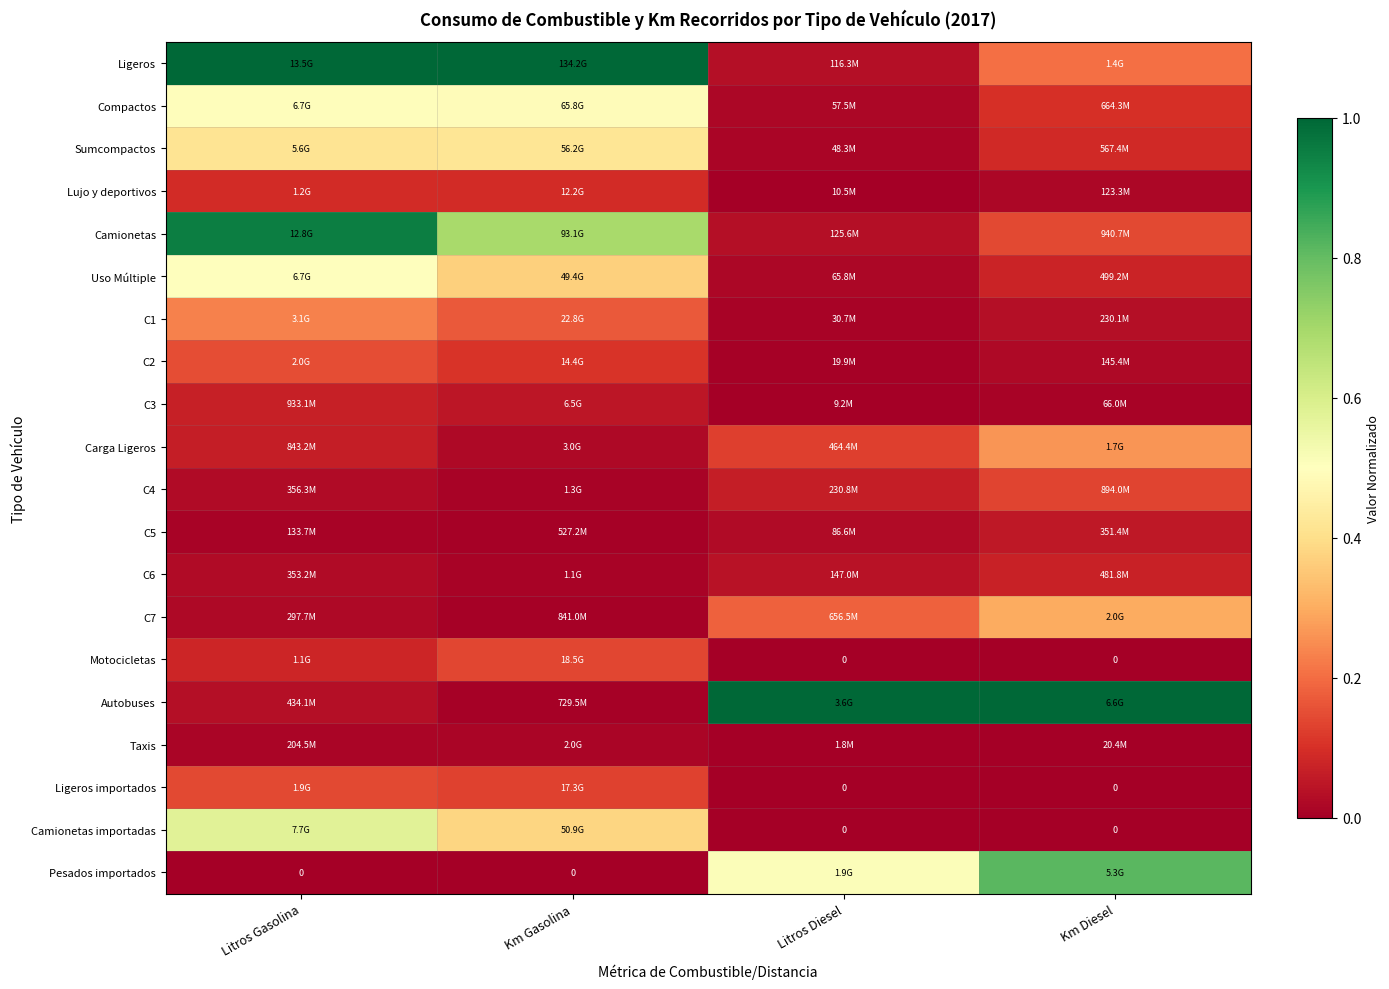

How many distinct data groups are displayed?

20